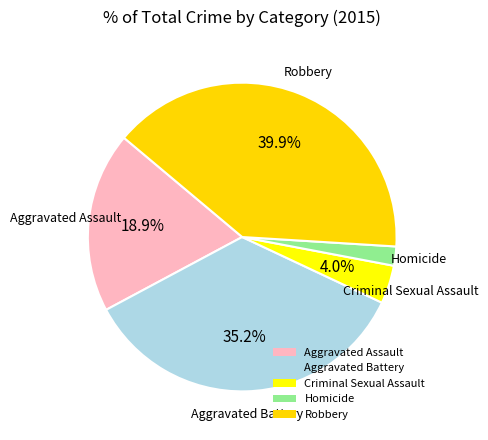

True or false: Criminal Sexual Assault accounts for 4% of the total.

True